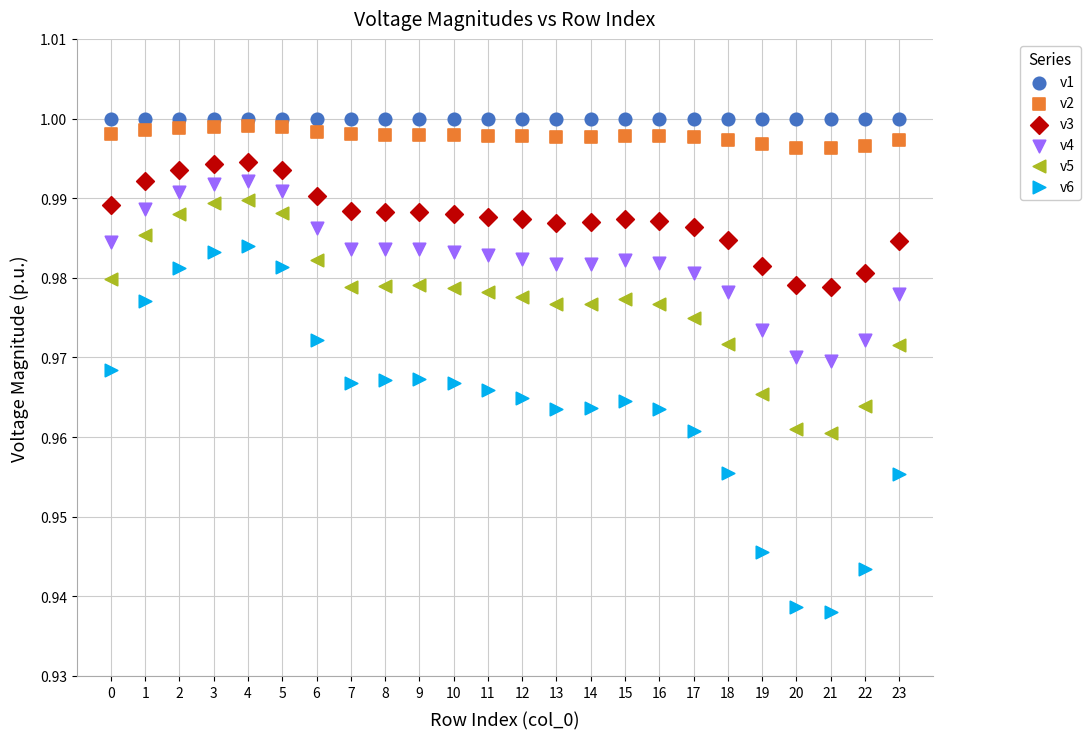

Which series contains the lowest Y value?

v6